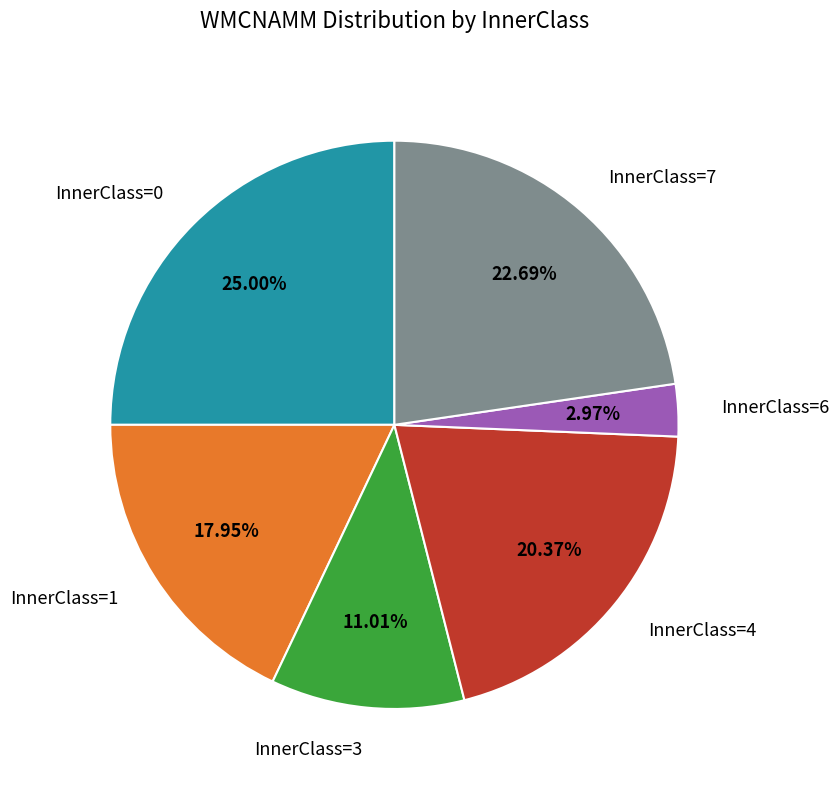

Which category has the biggest portion of the pie?

InnerClass=0